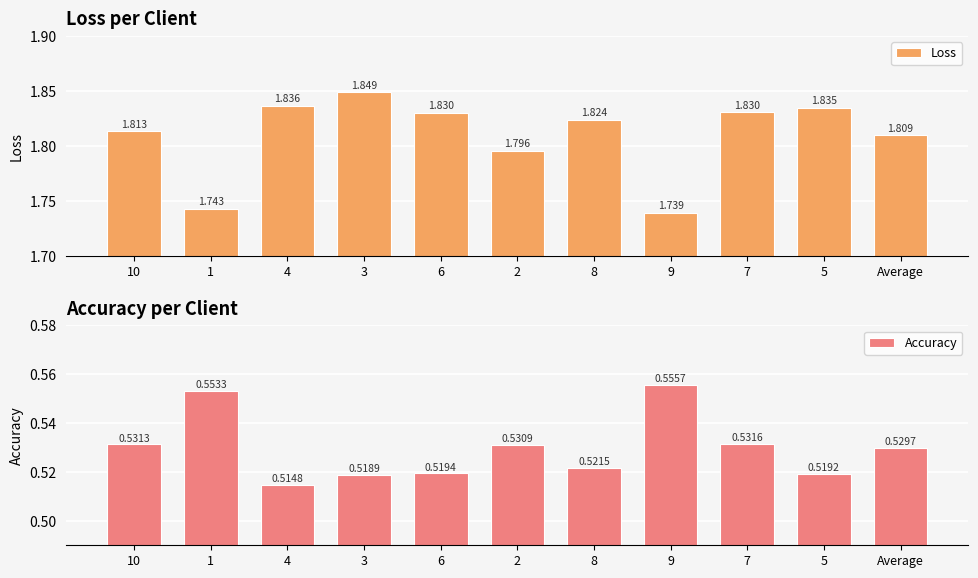

Count the Accuracy values in the range 0 to 1.

11